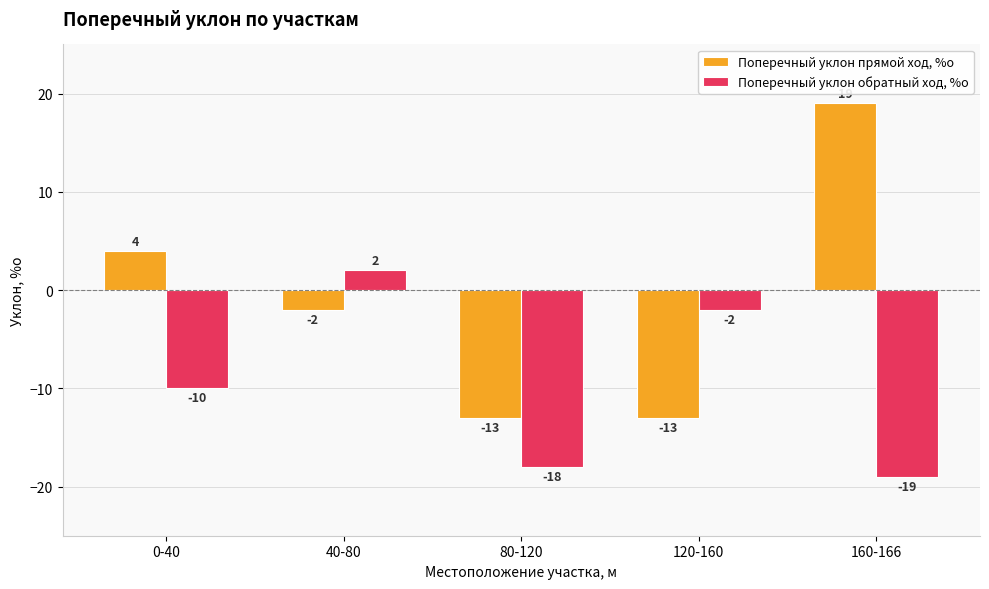

Which category has the lowest value across all series?

160-166